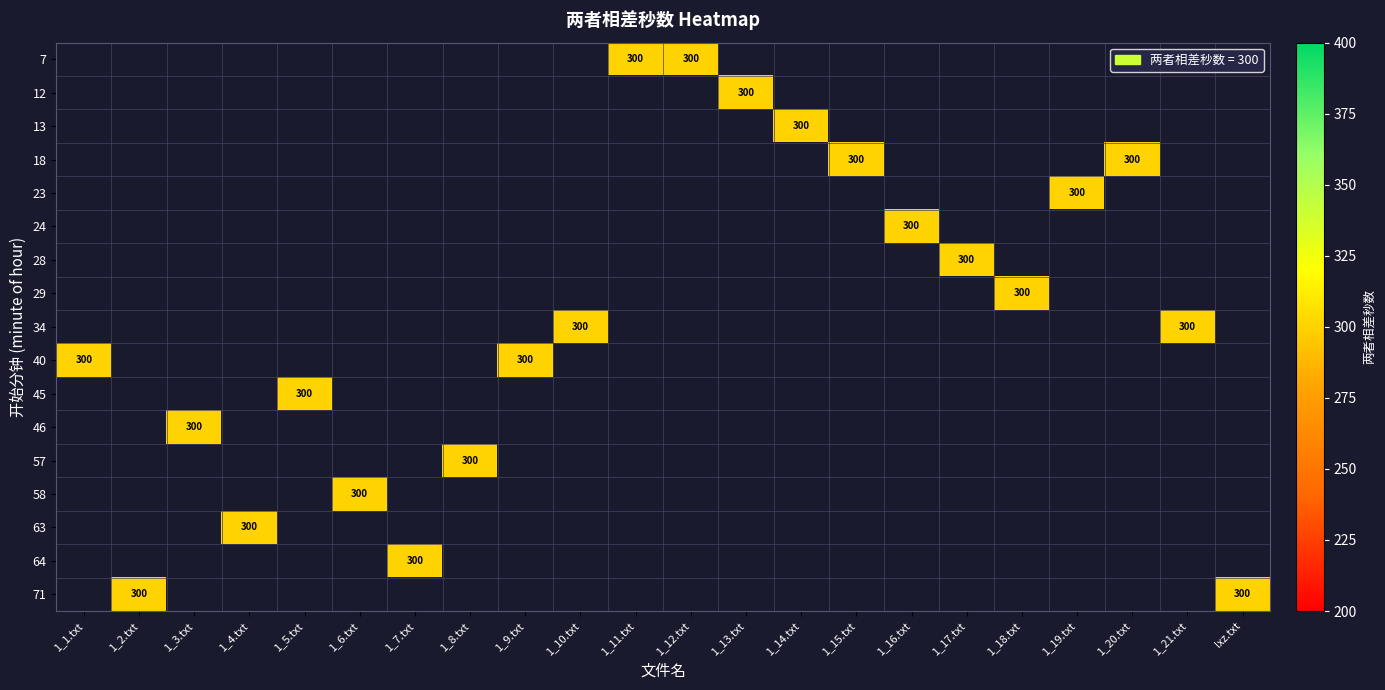

How many data points does each series have?

22